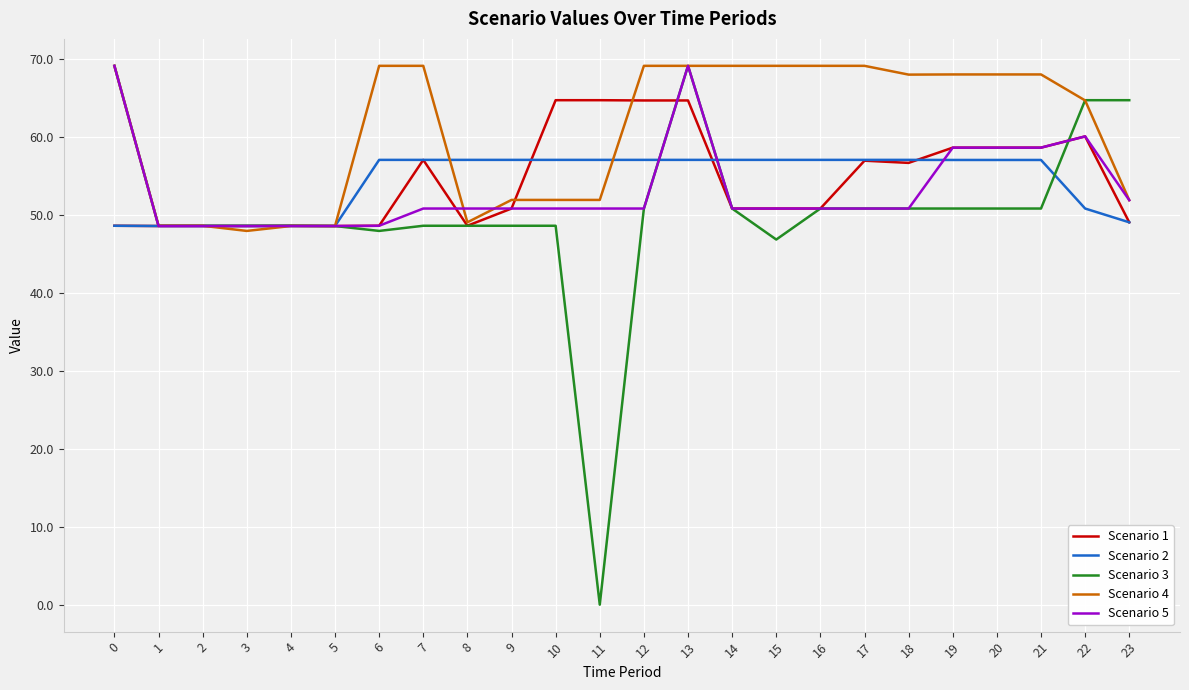

Is the value of Scenario 4 at 18 greater than the value of Scenario 5 at 20?

Yes